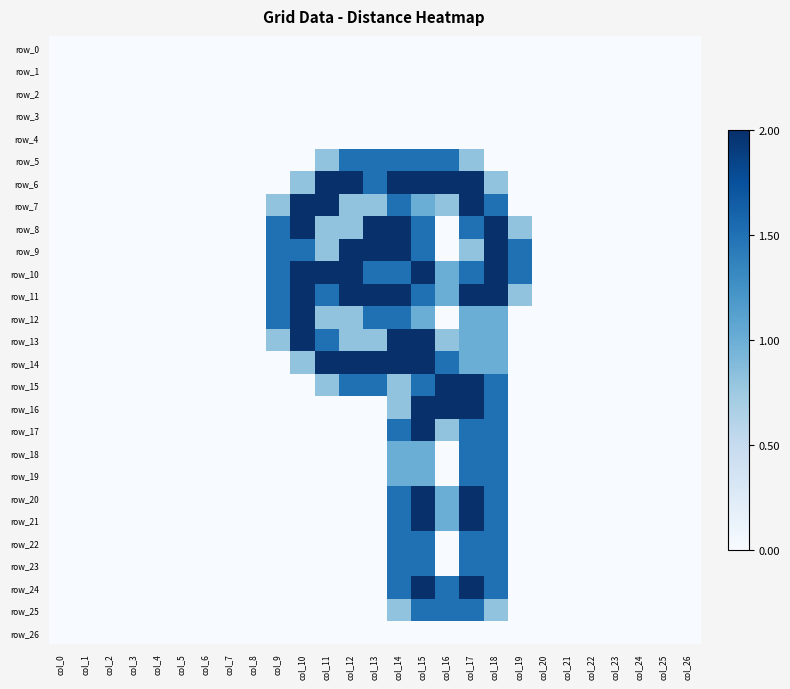

Count the number of data series in this chart.

27